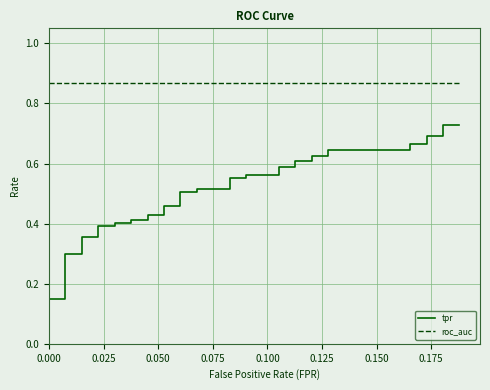

True or false: roc_auc has a value of 1.3 at 30.

False